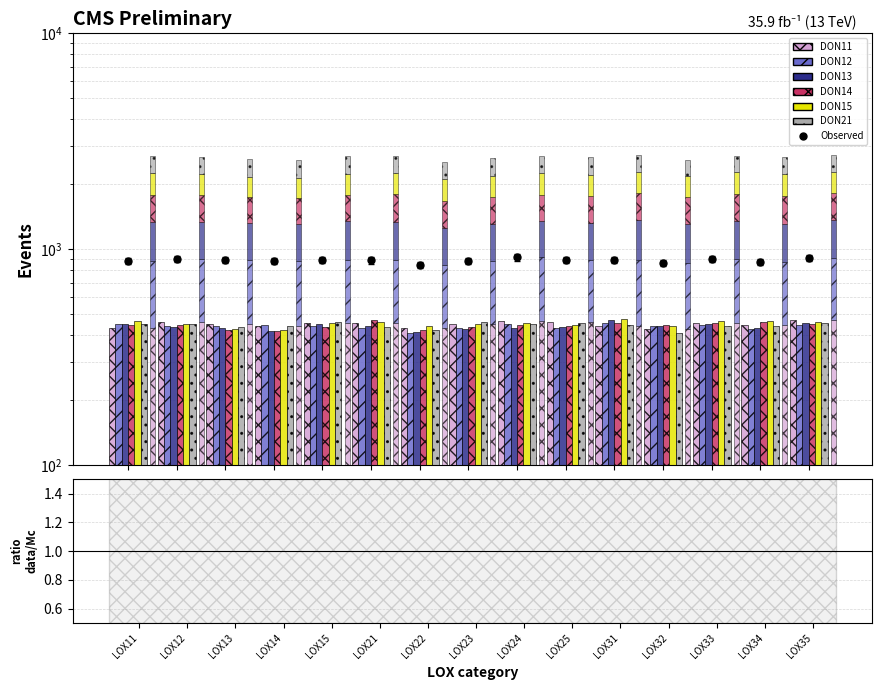

How many bars are there in total?

90